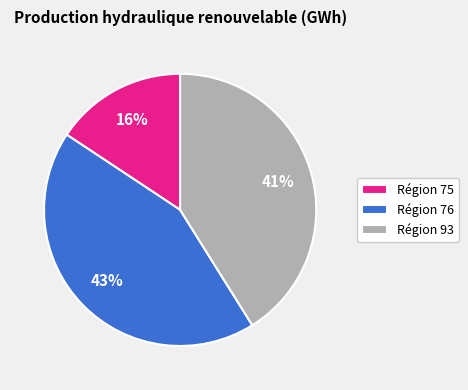

Approximately how many times larger is the value at Région 93 compared to Région 76?

1.0